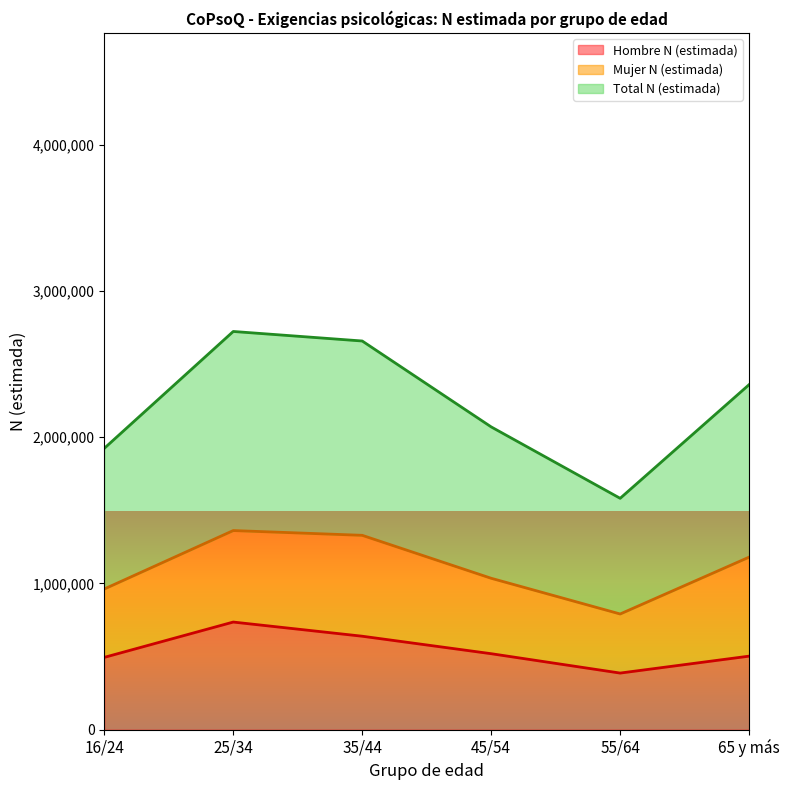

The value of Total N (estimada) at 25/34 is 1611305. True or false?

False